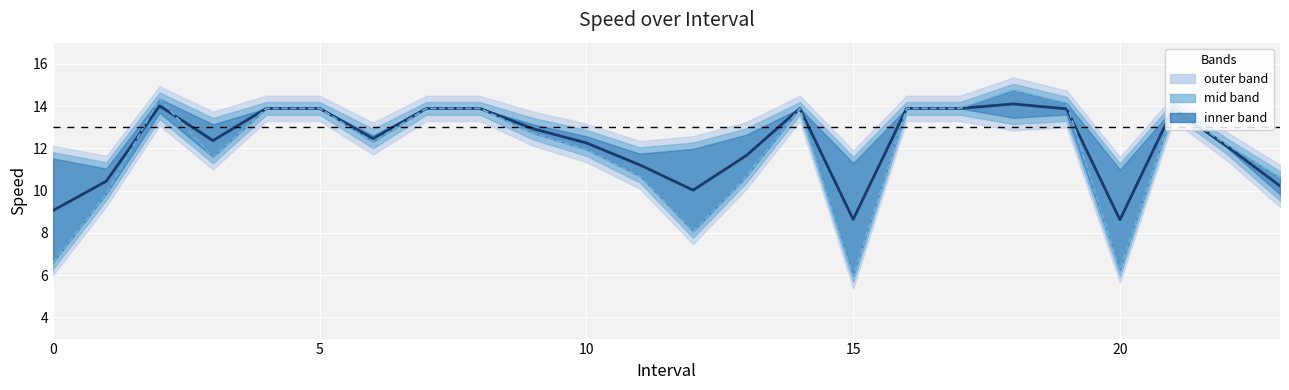

Reading right to left, extract all data points from this chart.

instspeed: 10.2	12.1	13.9	8.6	13.9	14.1	13.9	13.9	8.6	13.9	11.7	10.0	11.2	12.3	12.9	13.9	13.9	12.5	13.9	13.9	12.4	14.0	10.4	9.1
avgspeed: 10.6	12.2	13.9	6.2	14.1	14.8	13.9	13.9	6.0	13.9	10.7	8.1	10.7	11.9	12.7	13.9	13.9	12.3	13.9	13.9	11.6	14.3	9.9	6.6